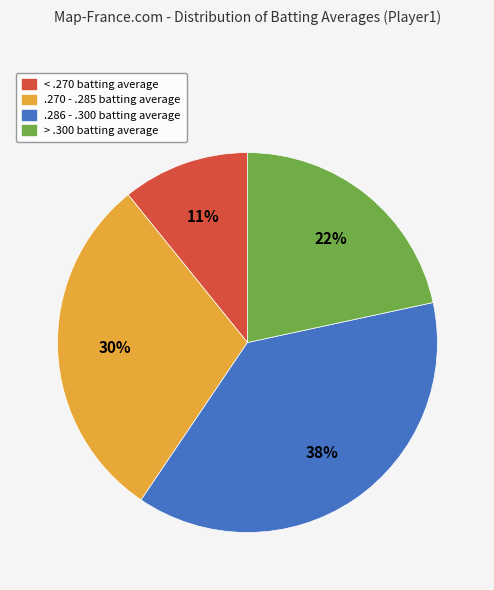

Does any single category account for the majority?

No